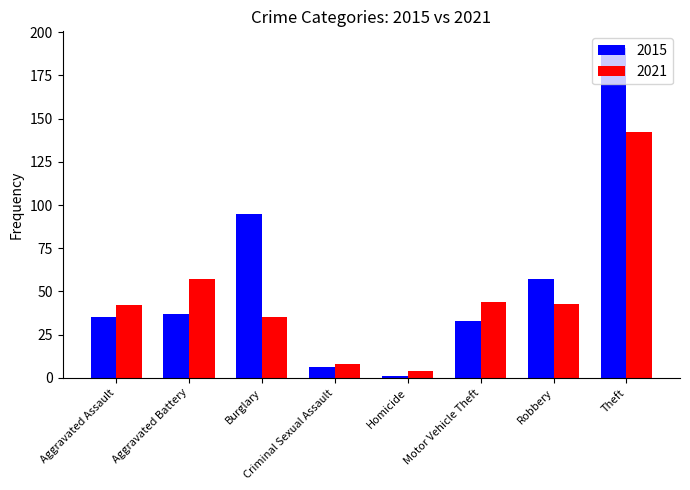

Reading left to right, extract all data points from this chart.

2015: 35	37	95	6	1	33	57	191
2021: 42	57	35	8	4	44	43	142